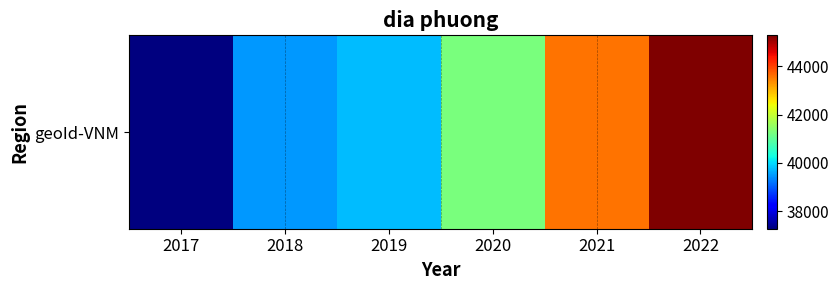

Which label corresponds to the smallest value in the chart?

2017